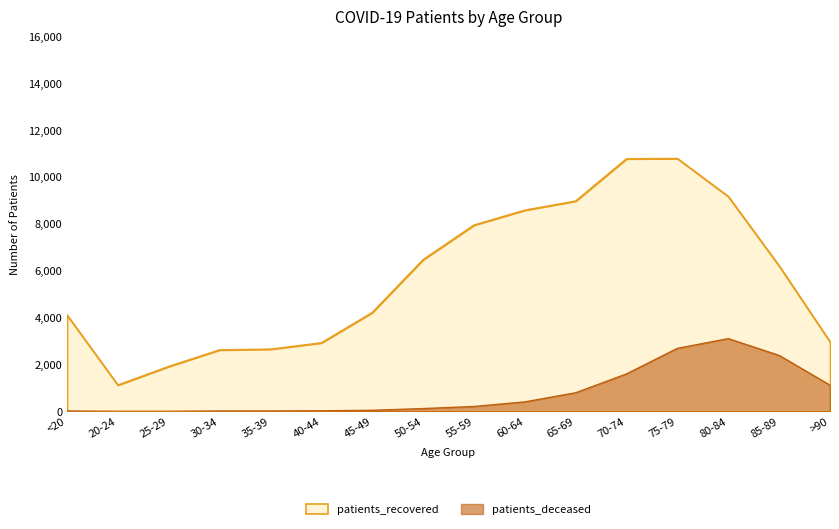

Reading left to right, extract all data points from this chart.

patients_recovered: 4110	1120	1914	2621	2652	2922	4216	6473	7949	8586	8976	10782	10792	9175	6212	2973
patients_deceased: 15	3	3	16	17	23	45	118	207	404	793	1599	2689	3105	2388	1119